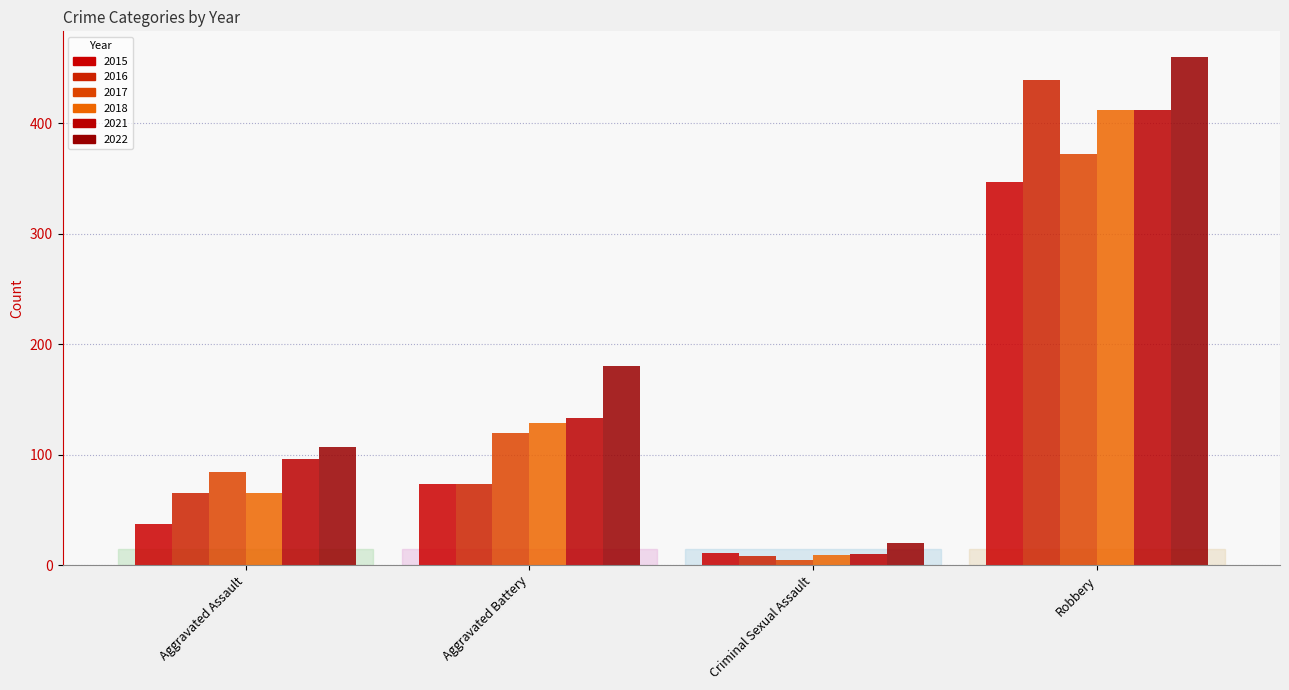

What is the label of the 1st bar from the right?

Robbery